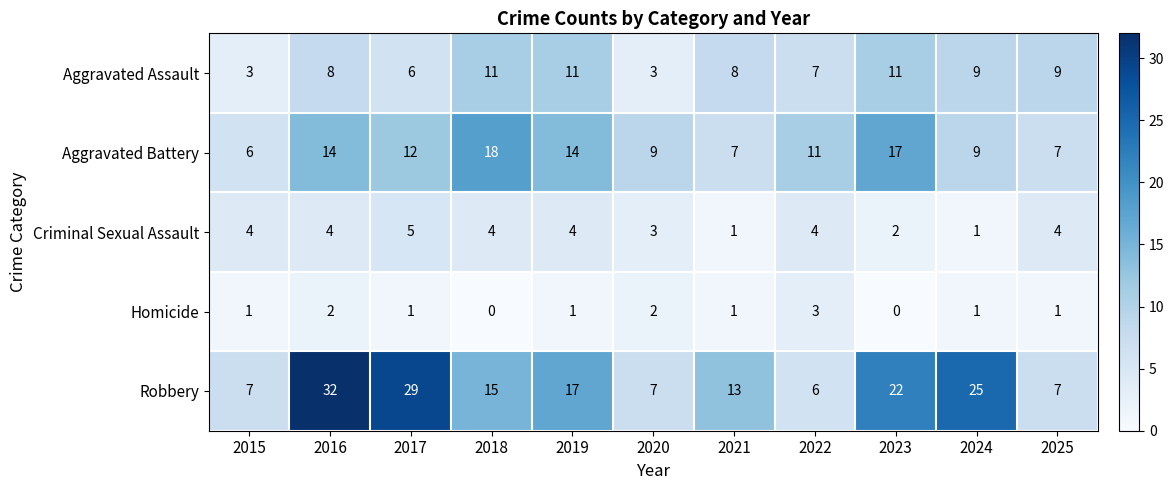

Is it true that Homicide equals 1 at 2024?

True